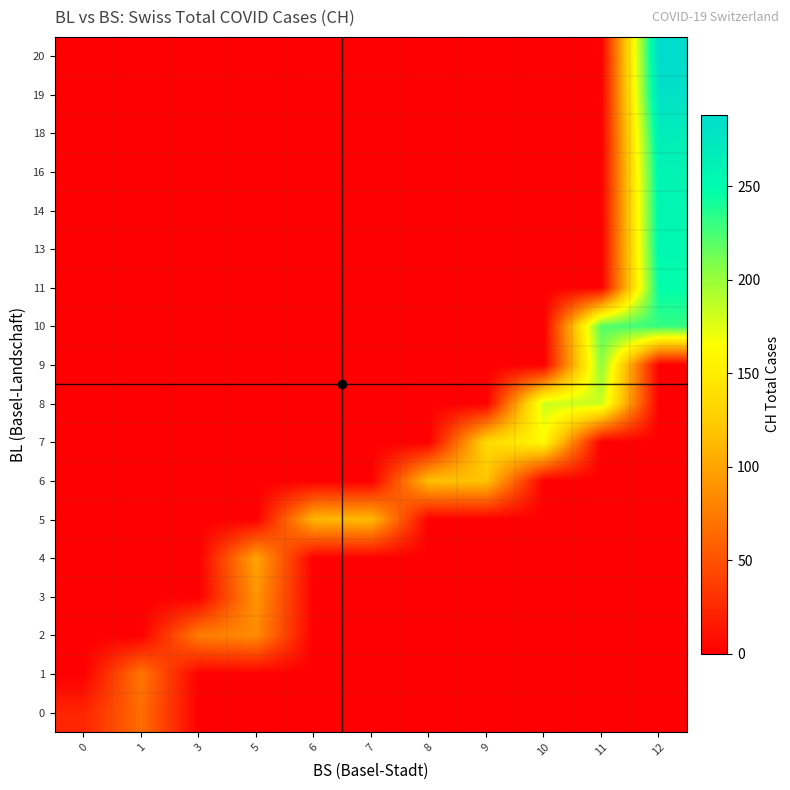

What is the spread (max minus min) of values at 10?

182.0